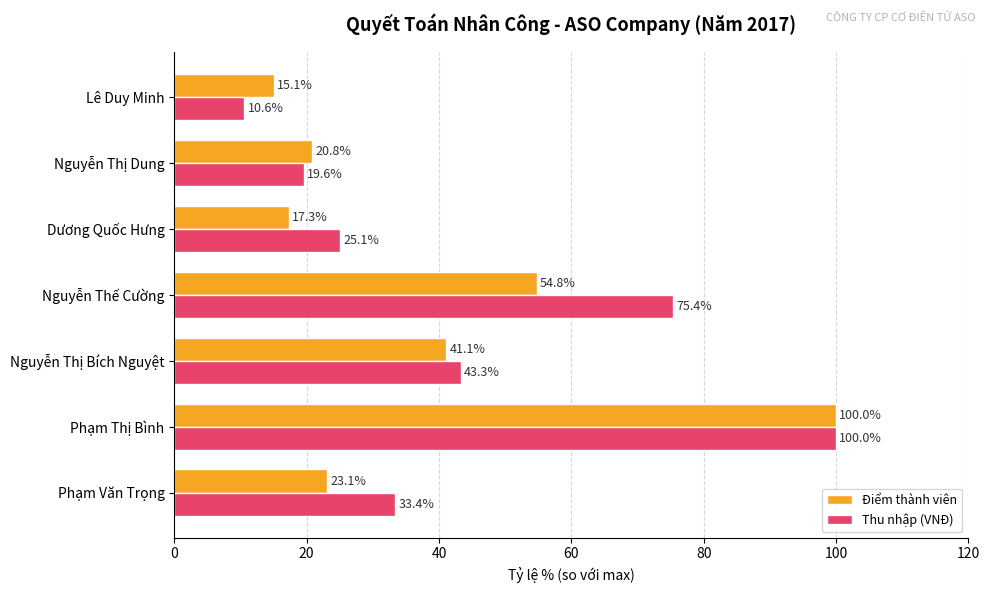

Which series has the largest total across all categories?

Thu nhập (VNĐ)